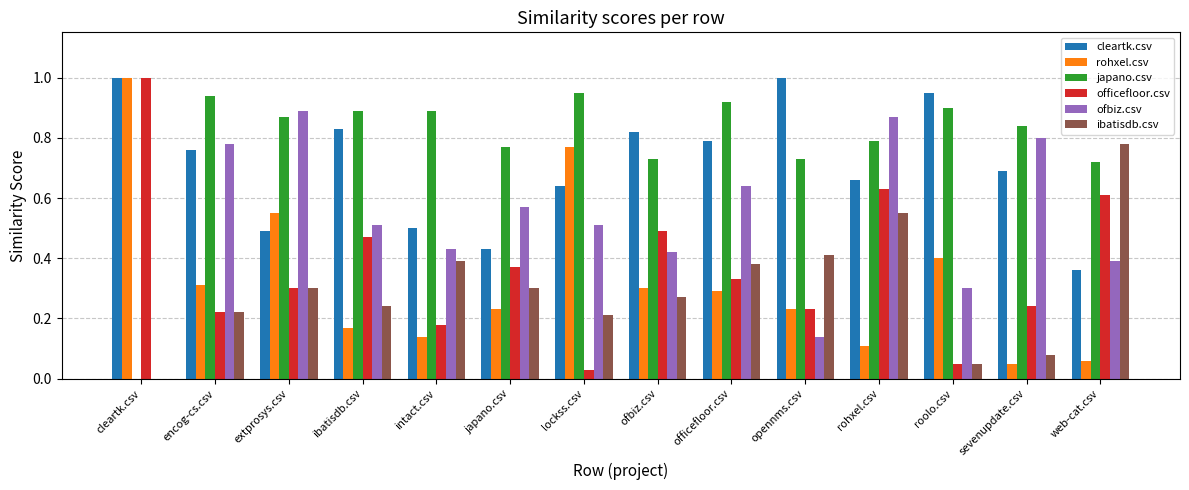

Count the number of categories in the chart.

14